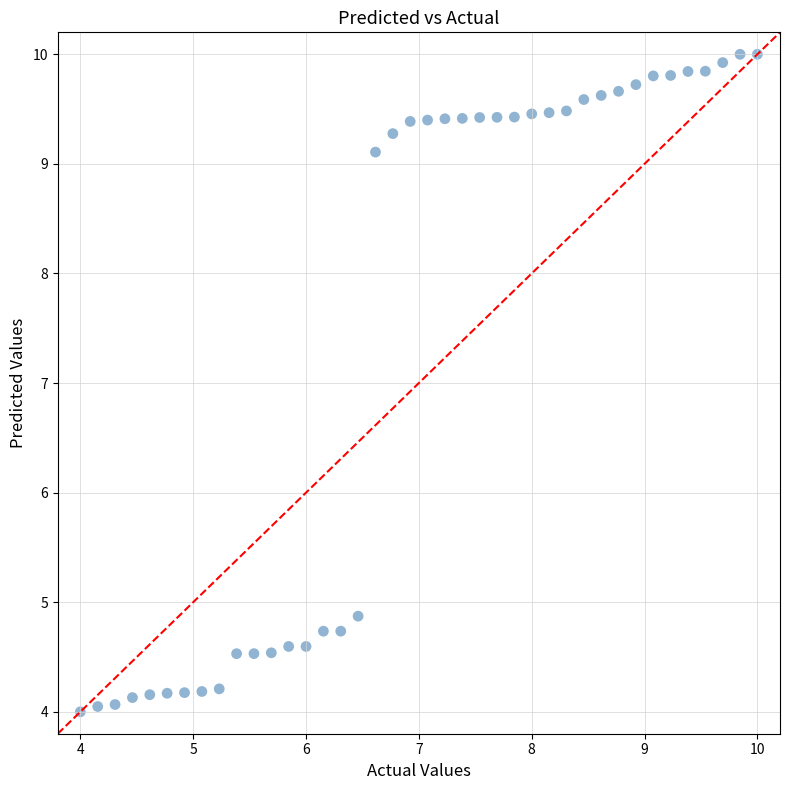

What is the range of Y values (max minus min)?

6.0